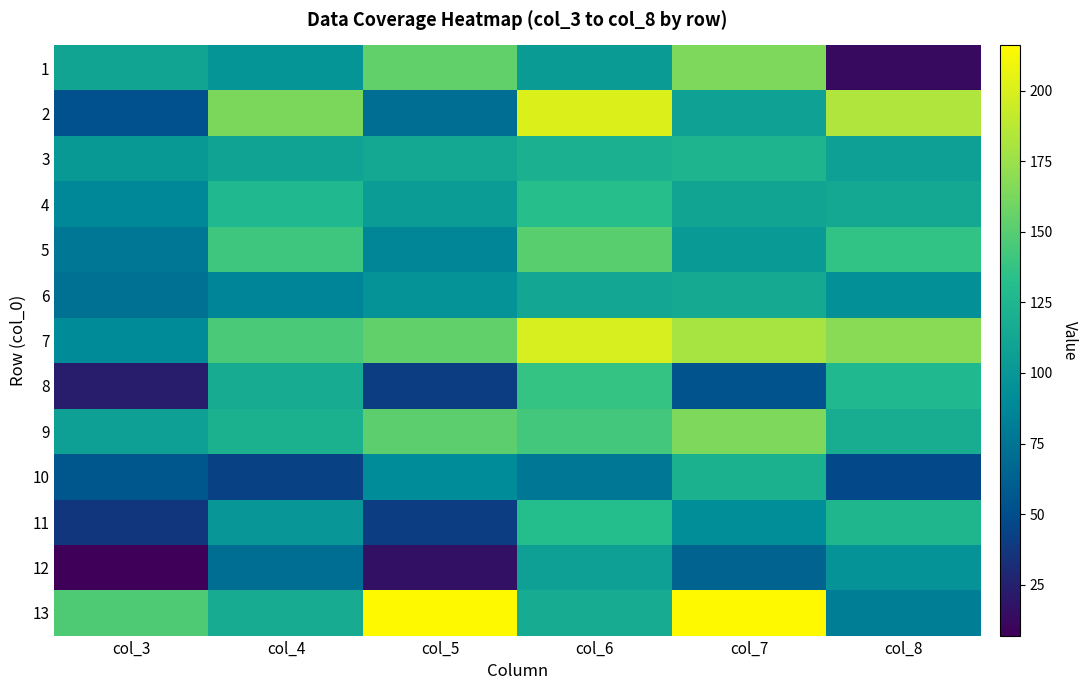

At how many categories does at least one series exceed 15?

6